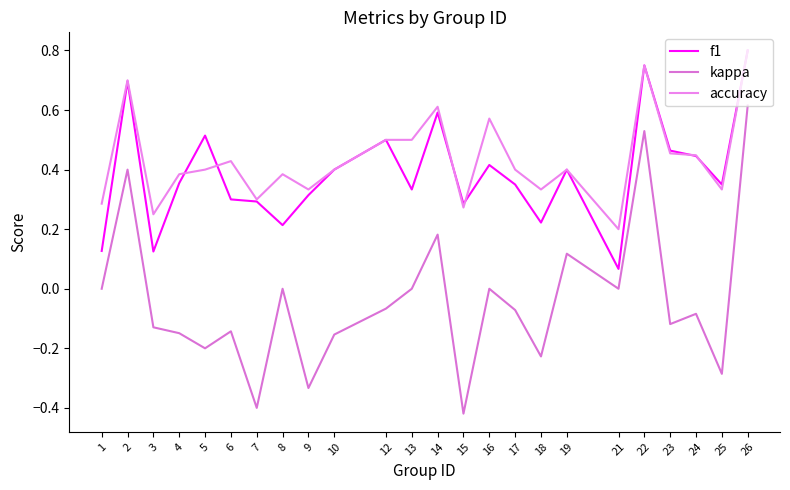

Is the value of accuracy at 16 greater than the value of f1 at 5?

Yes